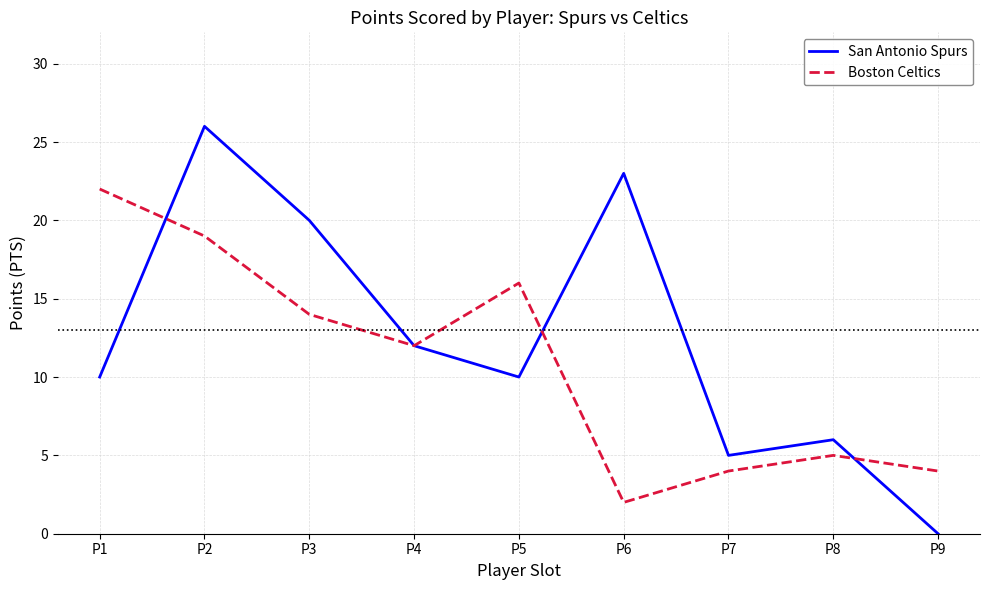

Rank the series by their average value, from lowest to highest.

Boston Celtics, San Antonio Spurs